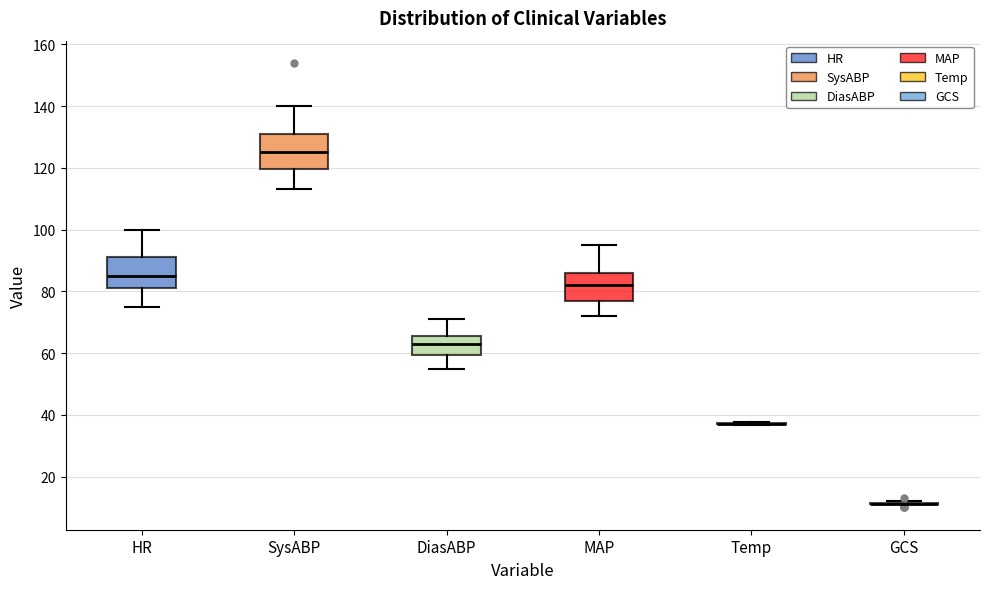

Reading left to right, transcribe this box plot: for each box, give where its median line is, the range the box spans, and where its two whiskers end, as read against the y-axis. The values are not printed on the chart, so give them approximately, as read against the axis.

HR: median 86, box 82 to 92, whiskers 76 to 100
SysABP: median 126, box 120 to 132, whiskers 114 to 140
DiasABP: median 64, box 60 to 66, whiskers 56 to 72
MAP: median 82, box 78 to 86, whiskers 72 to 96
Temp: box collapsed to a line at 38, whiskers 36 to 38
GCS: box collapsed to a line at 12, whiskers 12 to 12